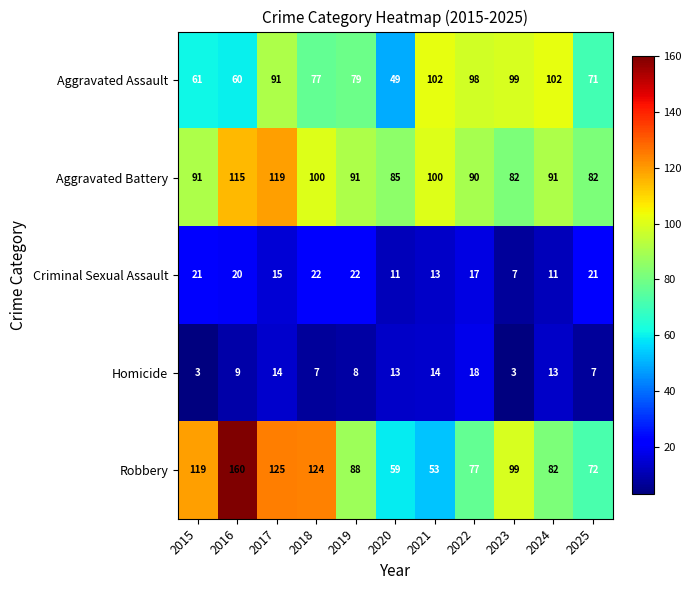

List the series in order of their peak value, lowest first.

Homicide, Criminal Sexual Assault, Aggravated Assault, Aggravated Battery, Robbery